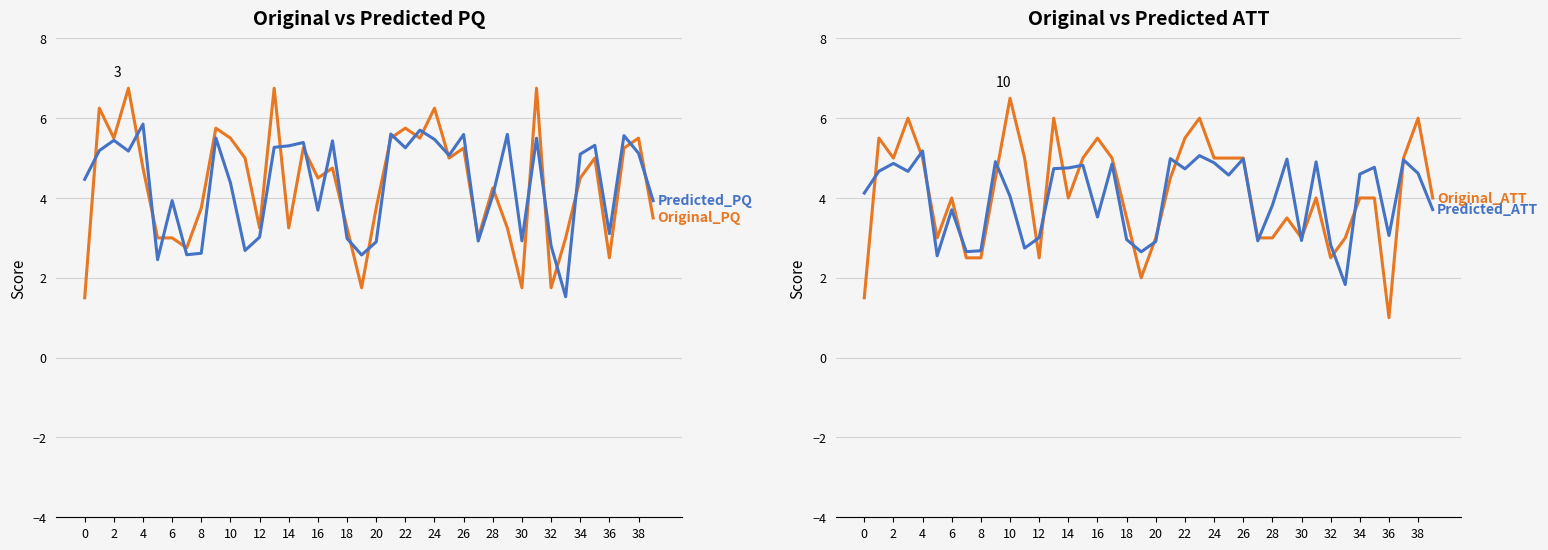

At 24, list the series in order from smallest to largest.

Original_ATT, Predicted_ATT, Predicted_PQ, Original_PQ